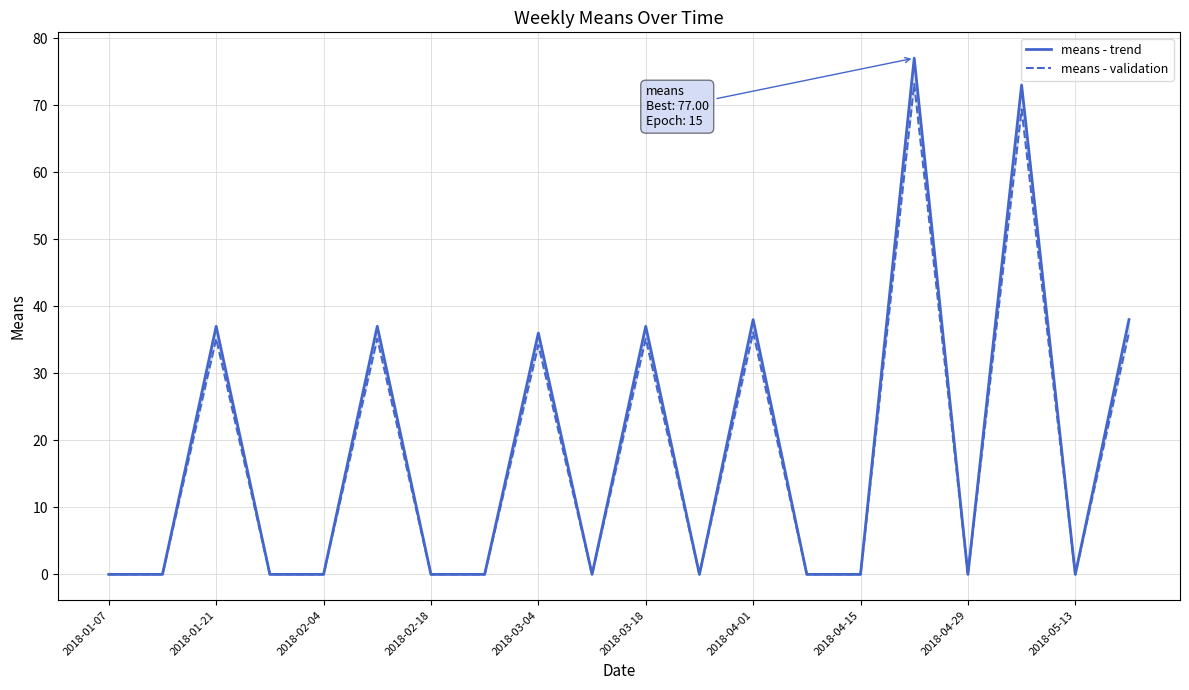

What value does the means - trend series have at 2018-04-01?

38.0